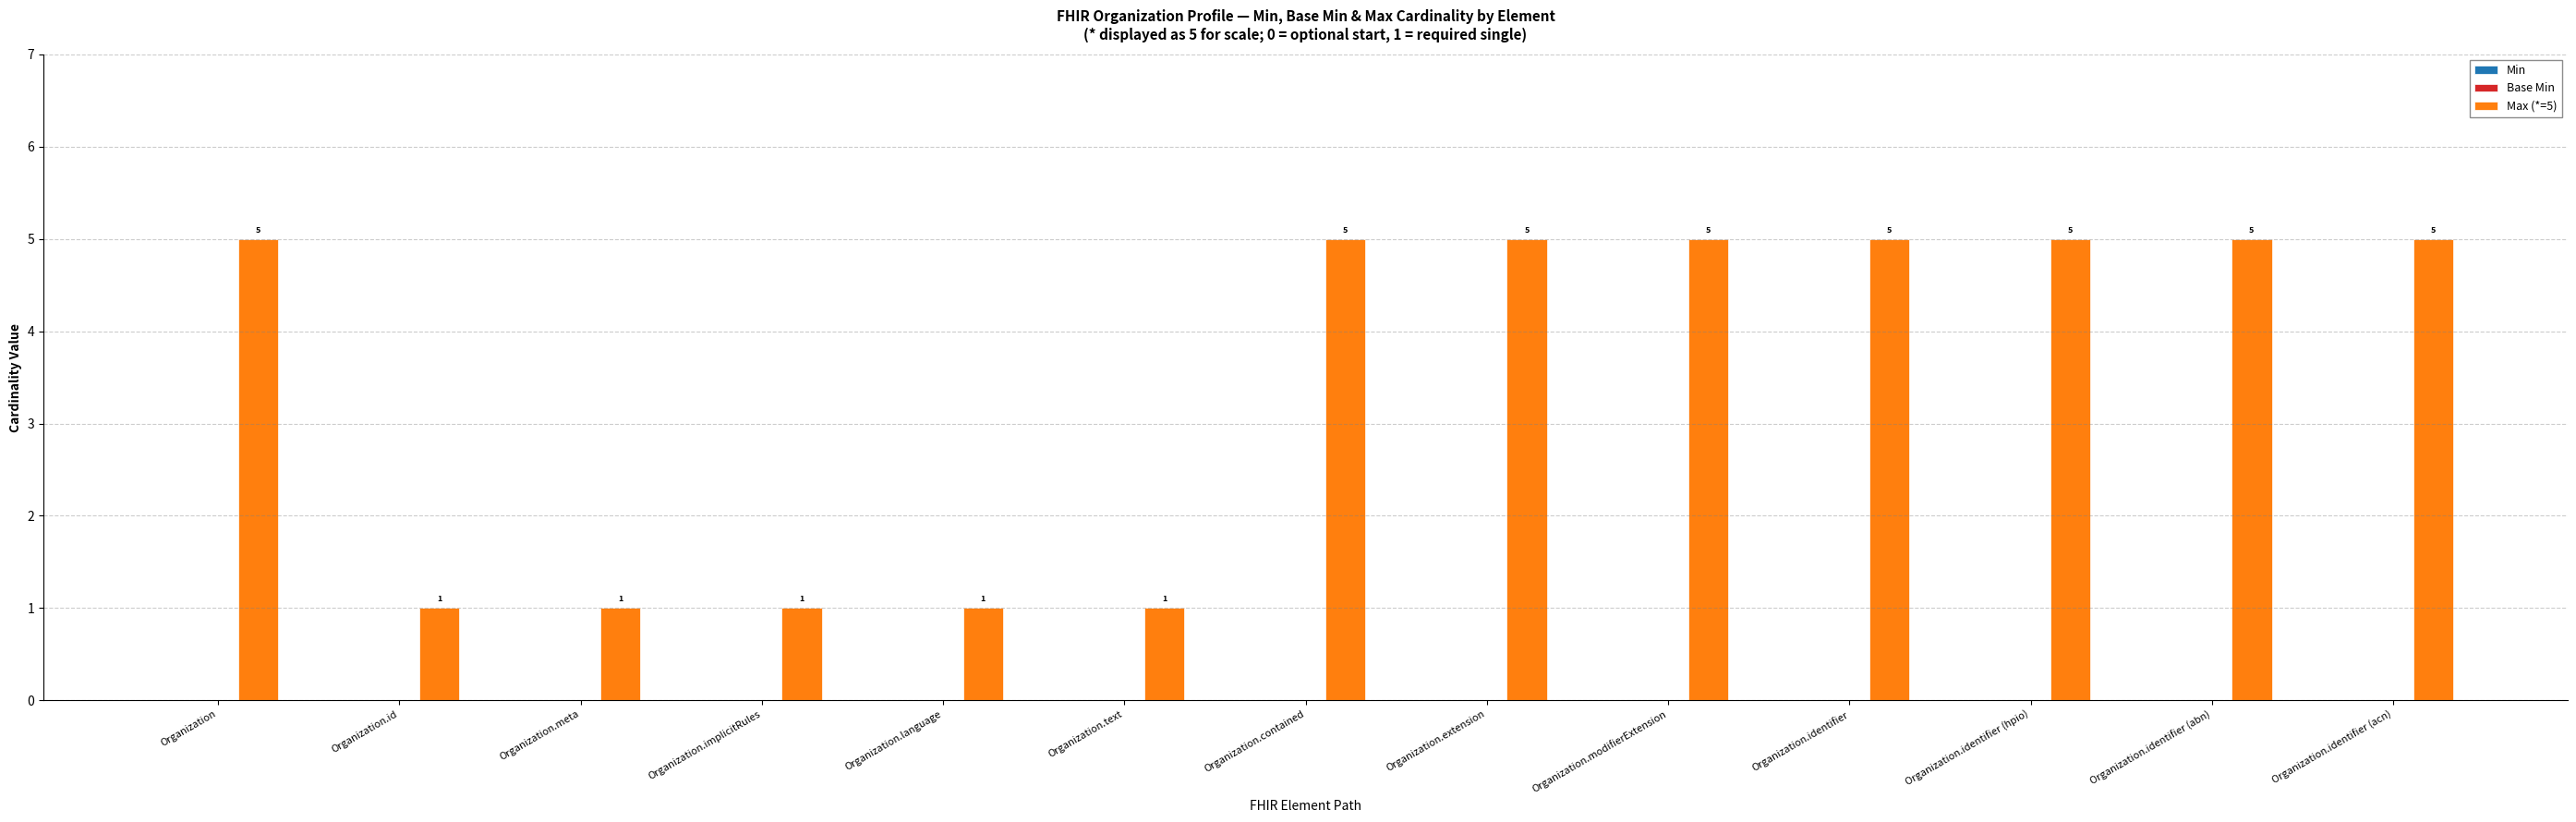

How many values are between 1 and 5?

13